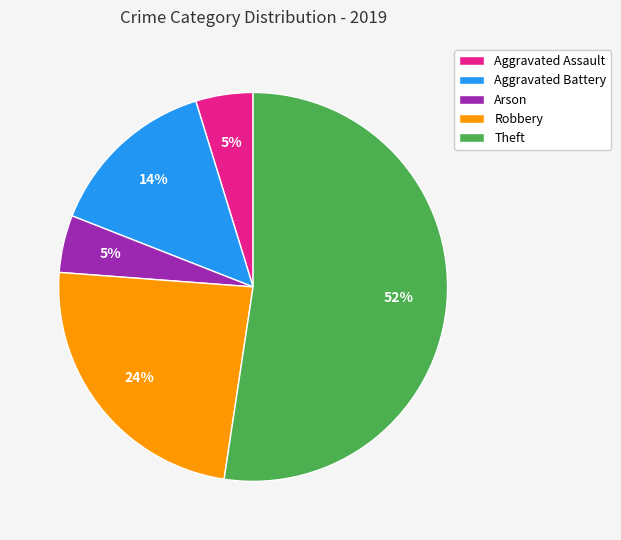

To the nearest percent, what is the average slice percentage?

20%